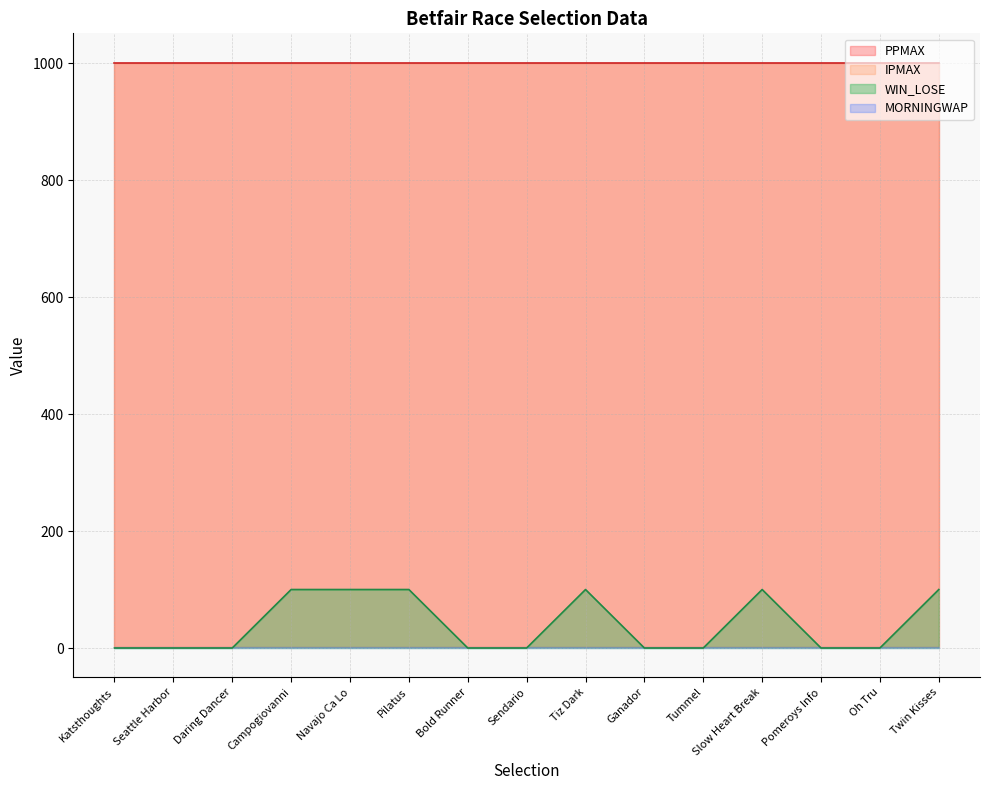

Is it true that WIN_LOSE equals 100 at Campogiovanni?

True